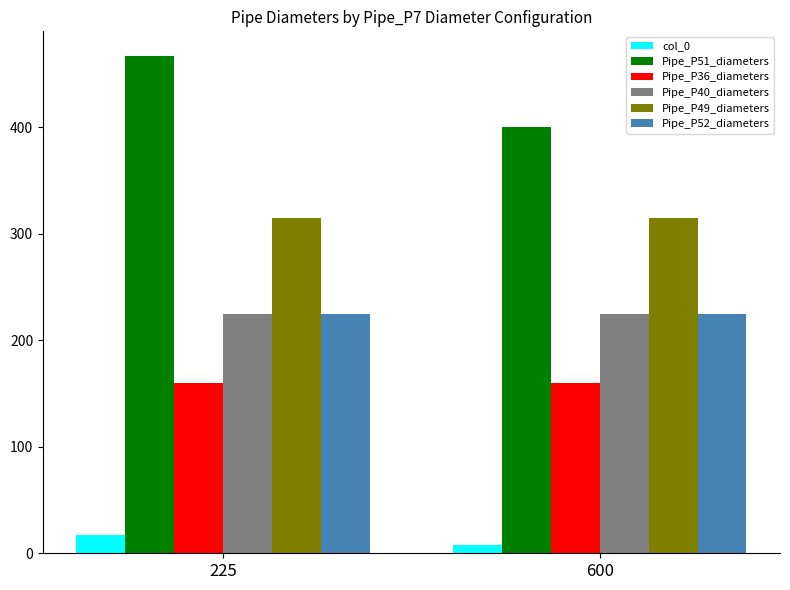

What value does the Pipe_P52_diameters series have at 225?

225.0